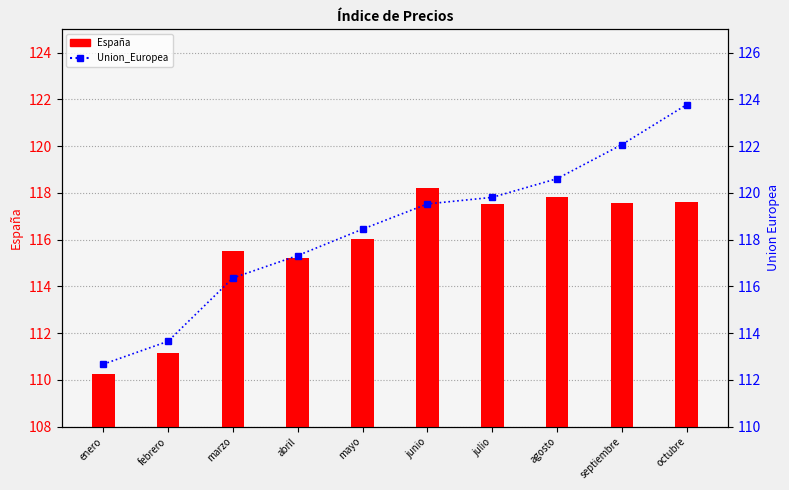

What is the label of the 5th bar from the left?

mayo